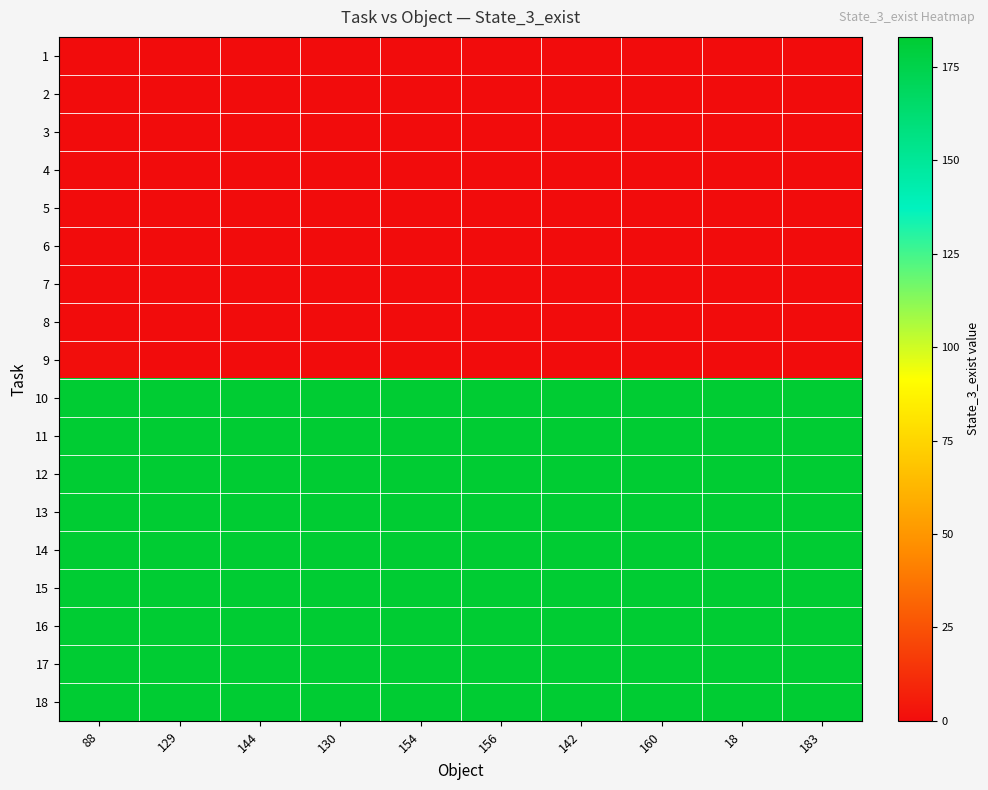

Reading right to left, what are all the values shown in this chart?

1: 183=0	18=0	160=0	142=0	156=0	154=0	130=0	144=0	129=0	88=0
2: 183=0	18=0	160=0	142=0	156=0	154=0	130=0	144=0	129=0	88=0
3: 183=0	18=0	160=0	142=0	156=0	154=0	130=0	144=0	129=0	88=0
4: 183=0	18=0	160=0	142=0	156=0	154=0	130=0	144=0	129=0	88=0
5: 183=0	18=0	160=0	142=0	156=0	154=0	130=0	144=0	129=0	88=0
6: 183=0	18=0	160=0	142=0	156=0	154=0	130=0	144=0	129=0	88=0
7: 183=0	18=0	160=0	142=0	156=0	154=0	130=0	144=0	129=0	88=0
8: 183=0	18=0	160=0	142=0	156=0	154=0	130=0	144=0	129=0	88=0
9: 183=0	18=0	160=0	142=0	156=0	154=0	130=0	144=0	129=0	88=1
10: 183=183	18=183	160=183	142=183	156=183	154=183	130=183	144=183	129=183	88=183
11: 183=183	18=183	160=183	142=183	156=183	154=183	130=183	144=183	129=183	88=183
12: 183=183	18=183	160=183	142=183	156=183	154=183	130=183	144=183	129=183	88=183
13: 183=183	18=183	160=183	142=183	156=183	154=183	130=183	144=183	129=183	88=183
14: 183=183	18=183	160=183	142=183	156=183	154=183	130=183	144=183	129=183	88=183
15: 183=183	18=183	160=183	142=183	156=183	154=183	130=183	144=183	129=183	88=183
16: 183=183	18=183	160=183	142=183	156=183	154=183	130=183	144=183	129=183	88=183
17: 183=183	18=183	160=183	142=183	156=183	154=183	130=183	144=183	129=183	88=183
18: 183=183	18=183	160=183	142=183	156=183	154=183	130=183	144=183	129=183	88=183